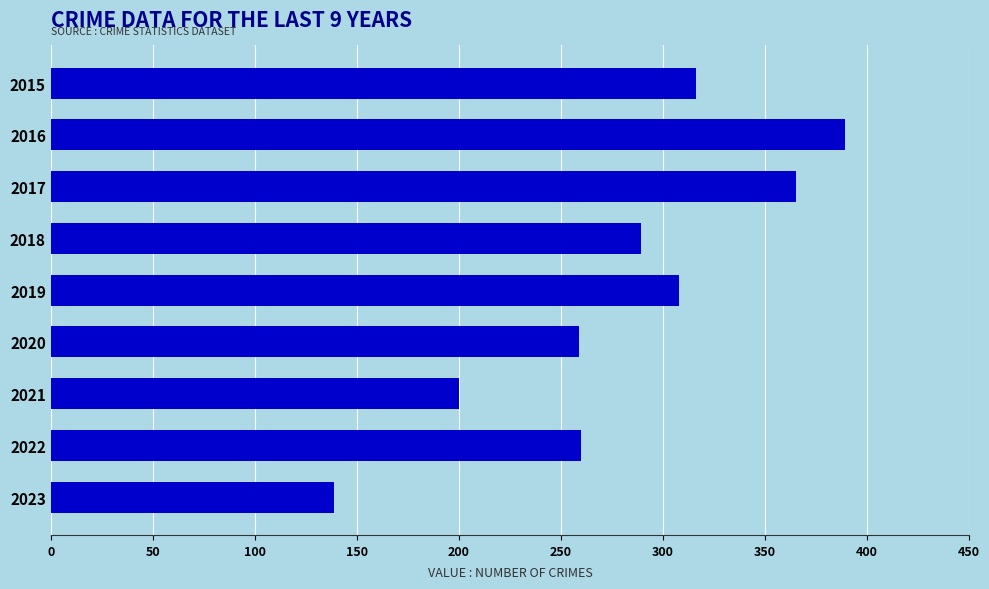

The value at 2019 is 308. True or false?

True